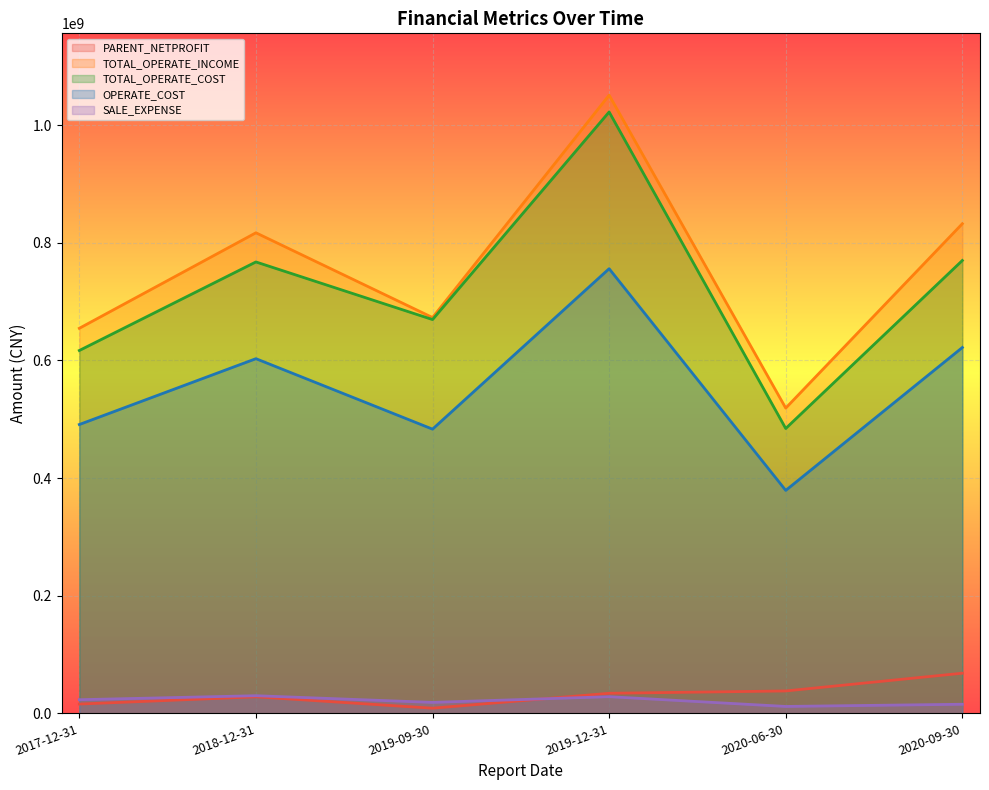

Rank the series at 2019-09-30 from highest to lowest value.

TOTAL_OPERATE_INCOME, TOTAL_OPERATE_COST, OPERATE_COST, SALE_EXPENSE, PARENT_NETPROFIT